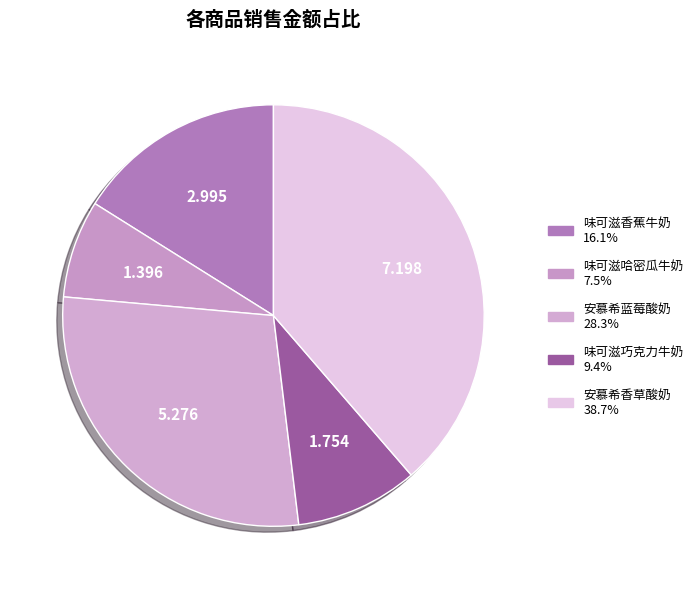

How many slices are in this pie chart?

5